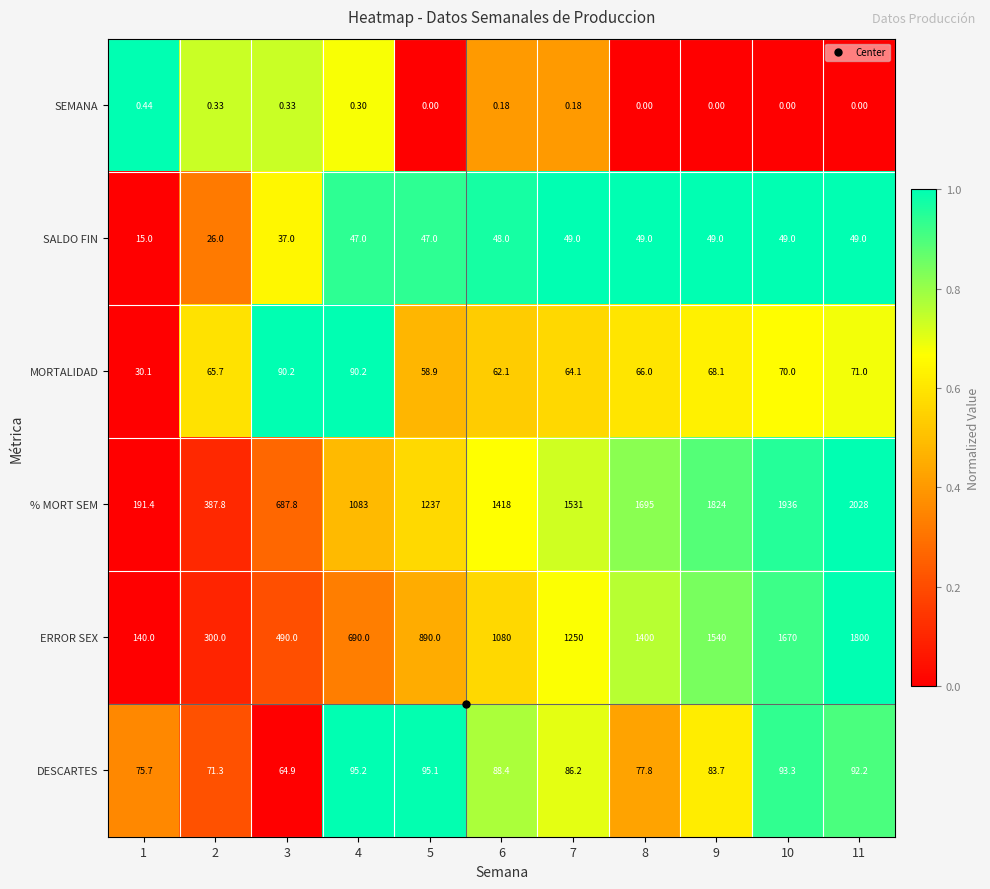

What is the total value across all series at 7?

2980.5